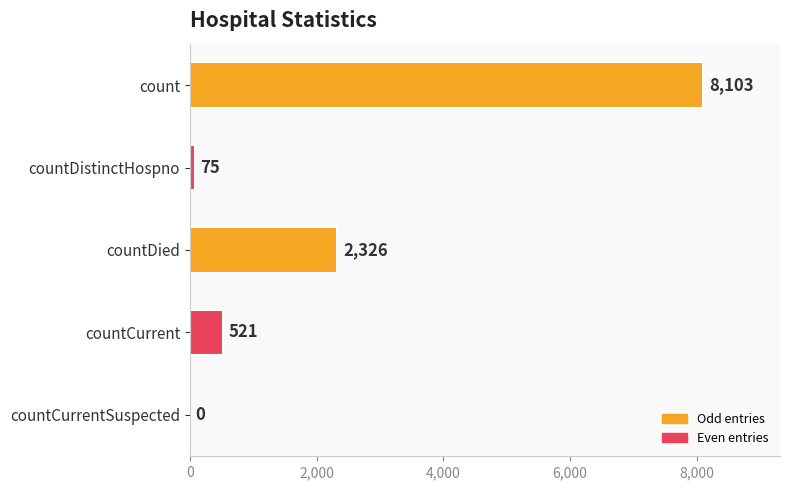

At which label is the value closest to 4051?

countDied